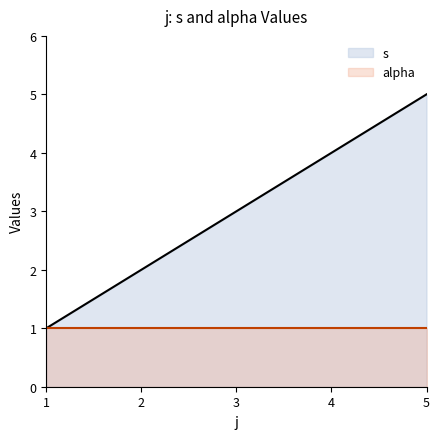

Which has a higher value, 3 or 1?

3